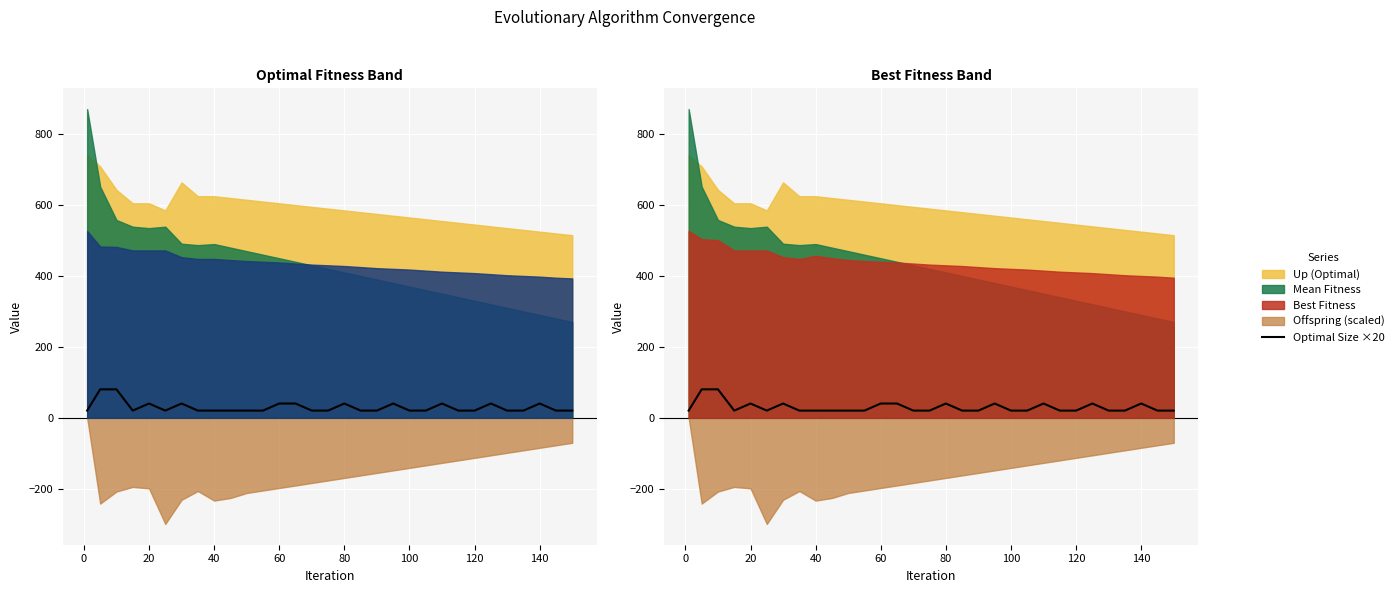

Reading left to right, extract all data points from this chart.

20	80	80	20	40	20	40	20	20	20	20	20	40	40	20	20	40	20	20	40	20	20	40	20	20	40	20	20	40	20	20